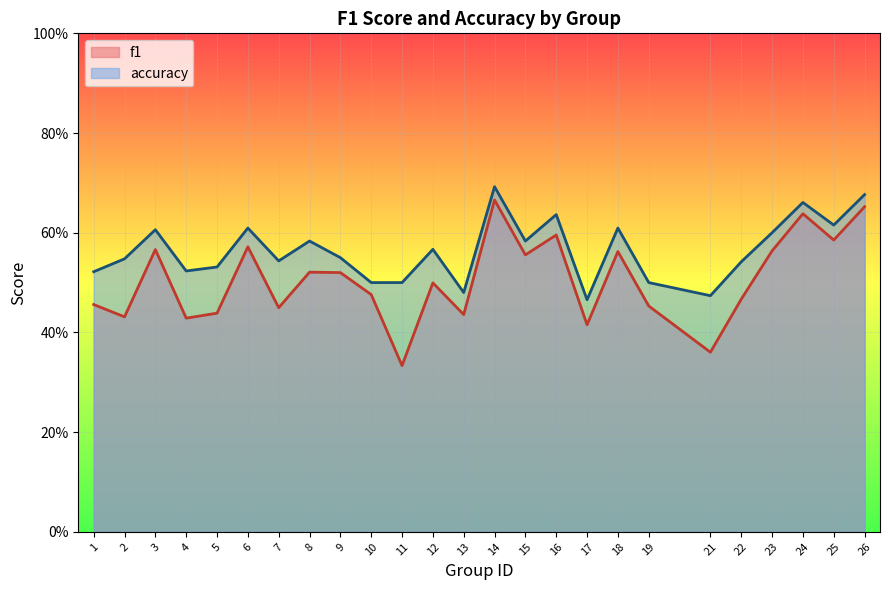

Reading left to right, list all the values displayed in this chart.

f1: 0.5	0.4	0.6	0.4	0.4	0.6	0.4	0.5	0.5	0.5	0.3	0.5	0.4	0.7	0.6	0.6	0.4	0.6	0.5	0.4	0.5	0.6	0.6	0.6	0.7
accuracy: 0.5	0.5	0.6	0.5	0.5	0.6	0.5	0.6	0.6	0.5	0.5	0.6	0.5	0.7	0.6	0.6	0.5	0.6	0.5	0.5	0.5	0.6	0.7	0.6	0.7